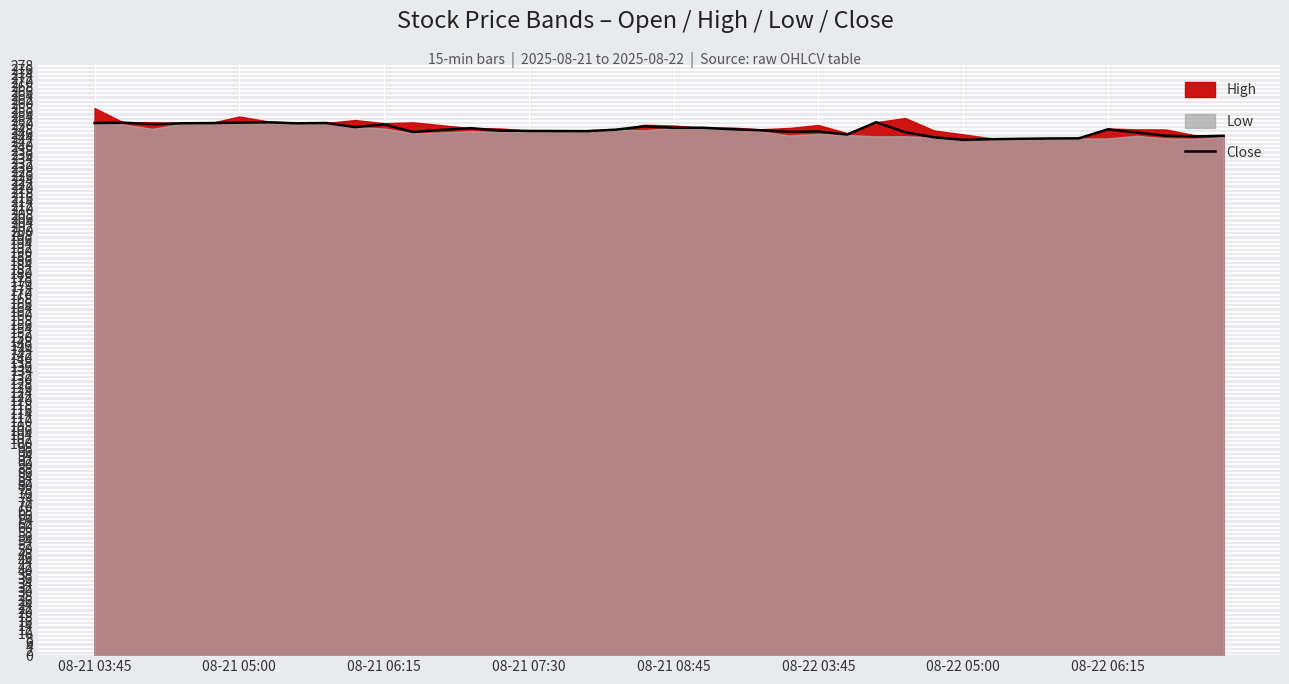

Where does the data first go above 247?

08-21 03:45